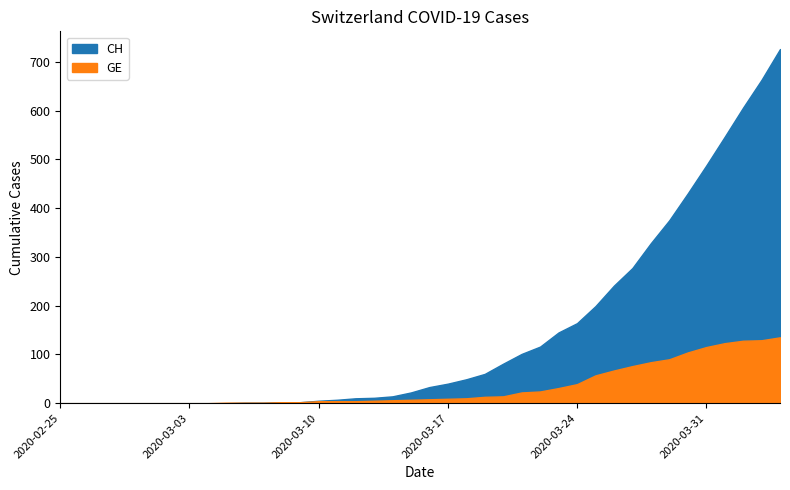

Which series changed the most between 2020-02-27 and 2020-03-24?

CH